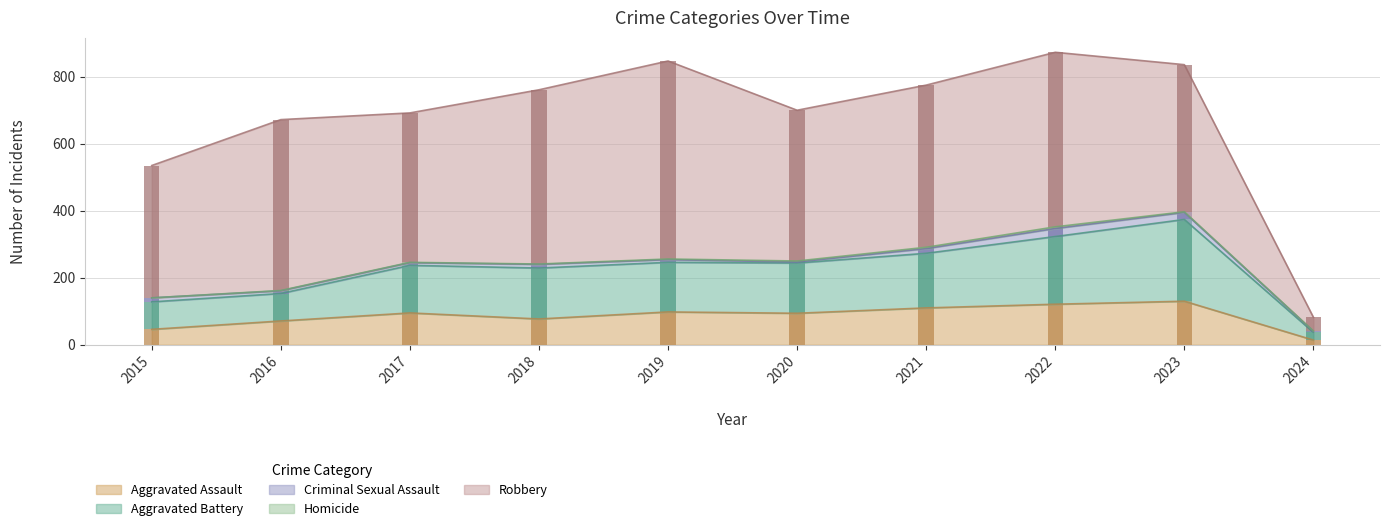

What is the difference between the highest and lowest values at 2022?

516